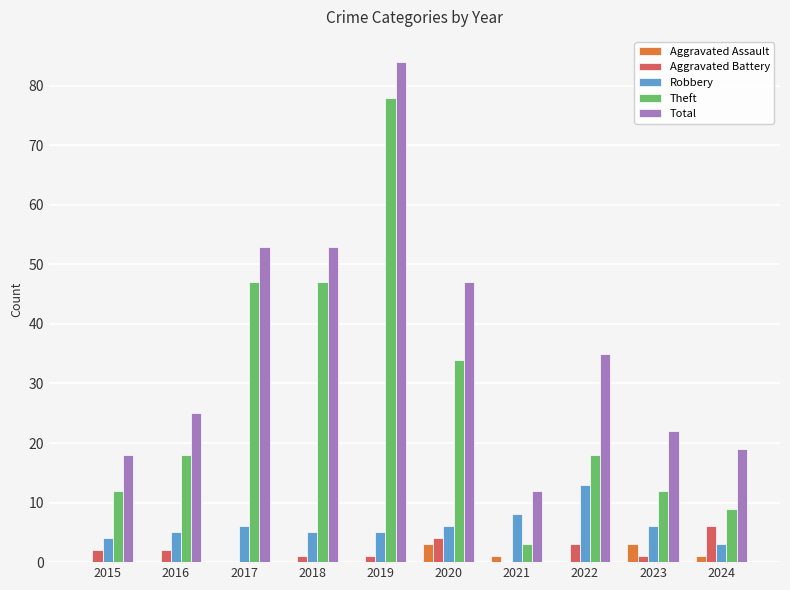

True or false: Robbery has a value of 8 at 2018.

False